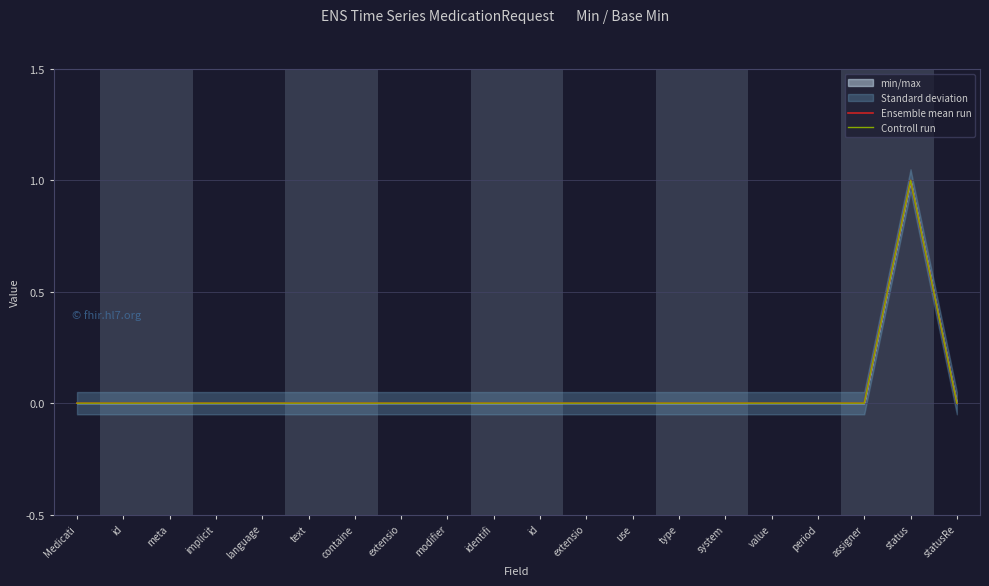

Does the chart have visible grid lines?

Yes